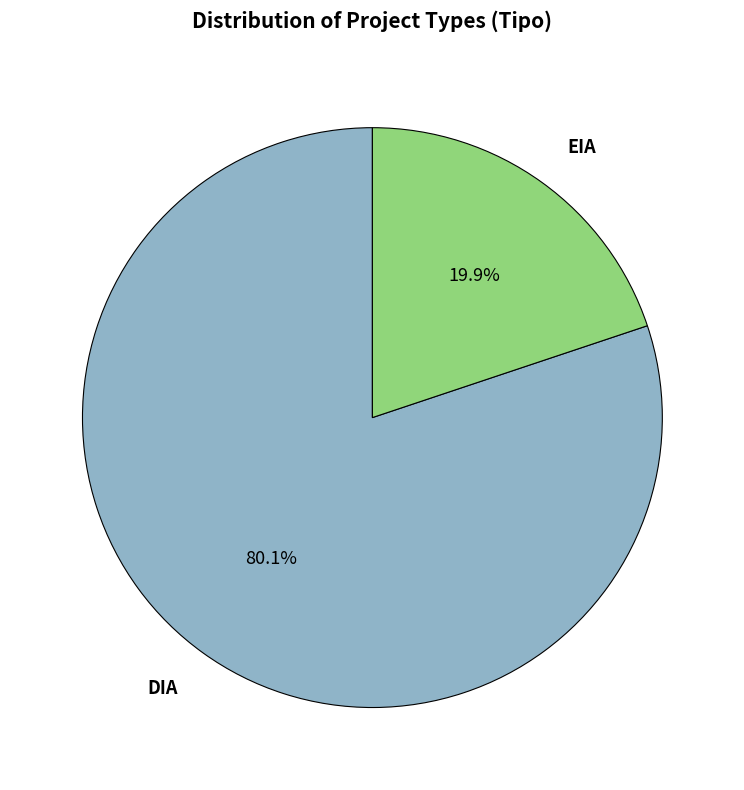

To the nearest percent, what portion does DIA represent?

80%